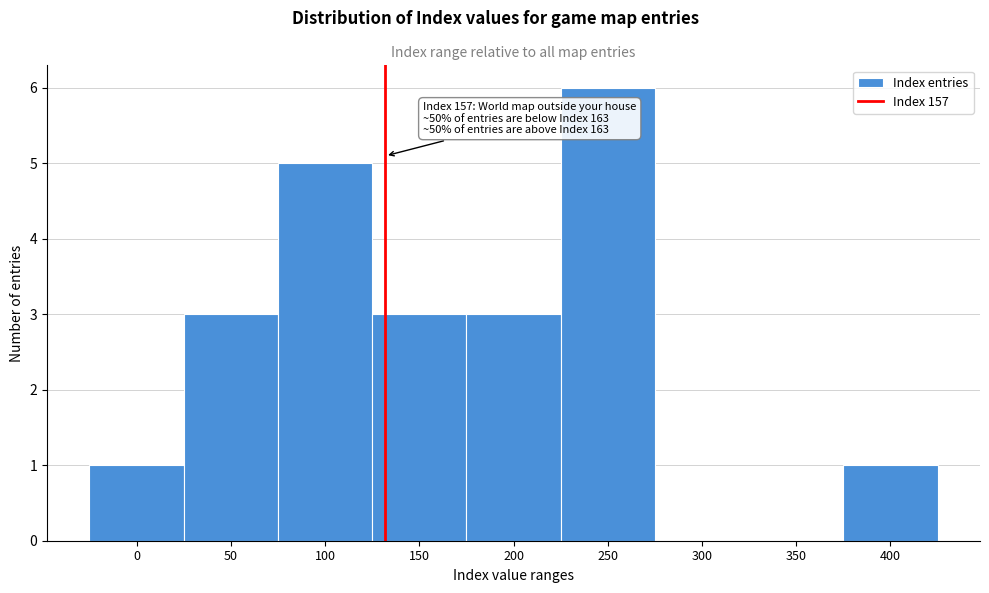

Reading right to left, list all the values displayed in this chart.

400=1	350=0	300=0	250=6	200=3	150=3	100=5	50=3	0=1